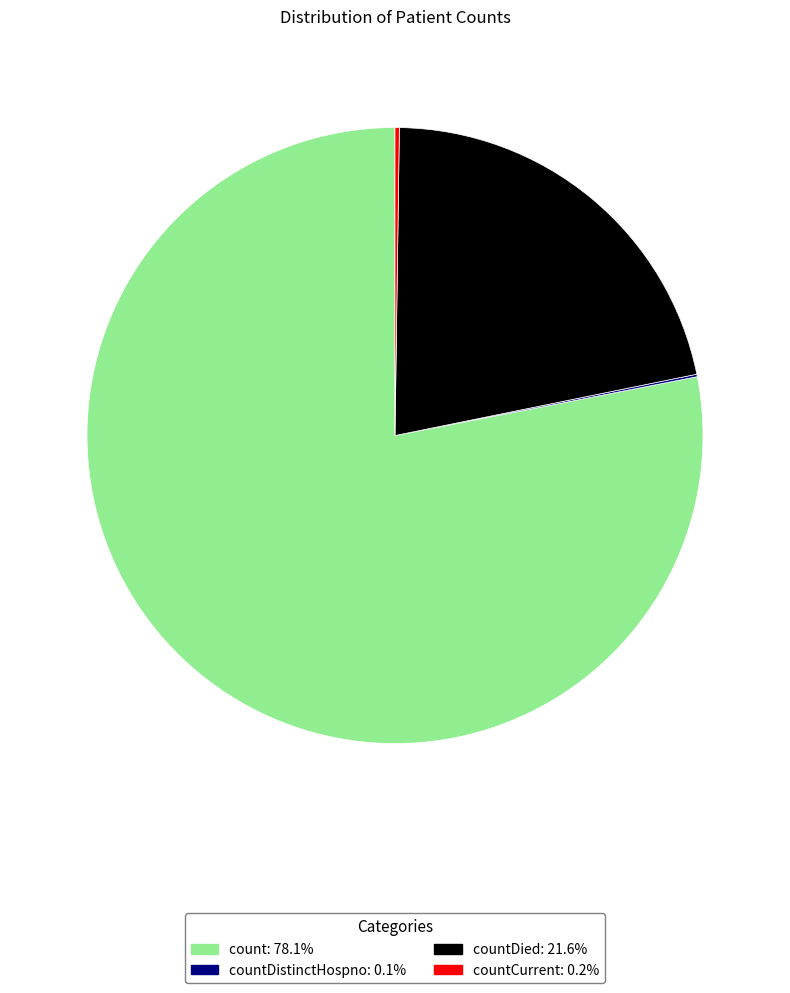

Is there any slice that represents more than half of the pie?

Yes